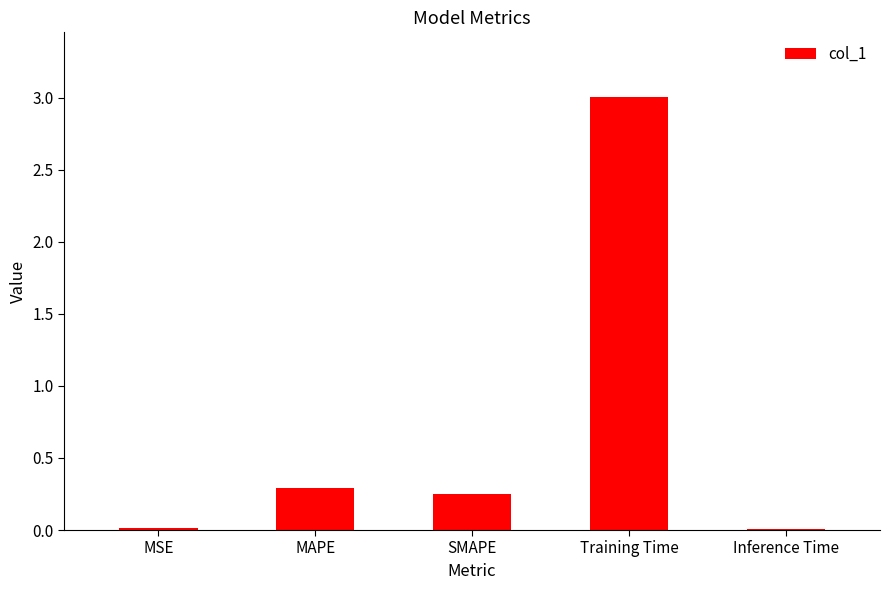

True or false: the data shows 0.3 at SMAPE.

True